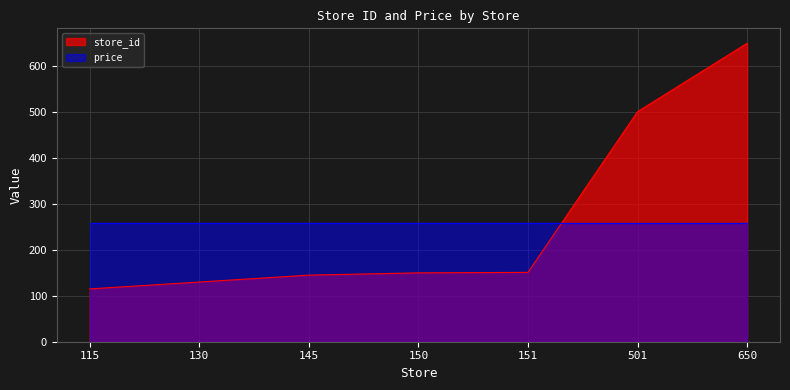

Where is the data nearest to the value 382?

501